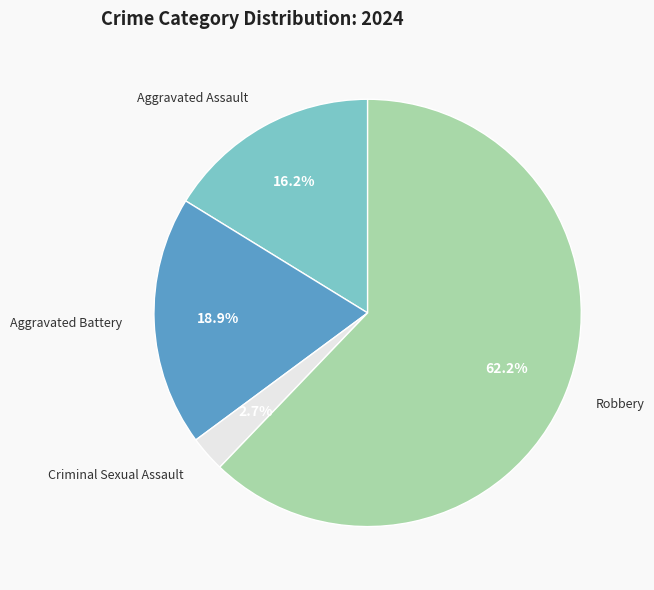

Is there a majority slice in this chart?

Yes